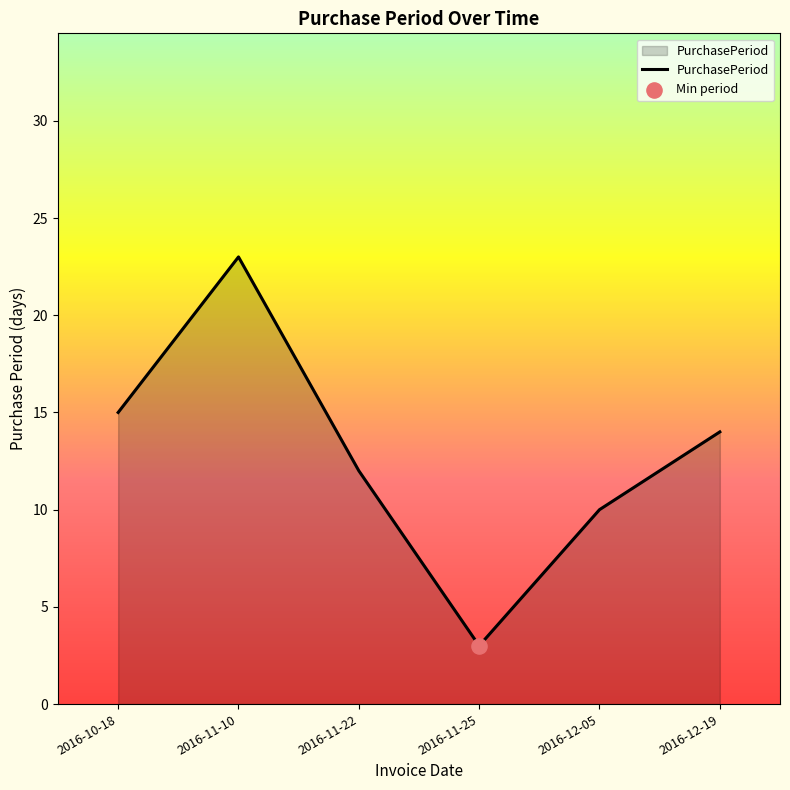

What is the change in value from 2016-11-10 to 2016-12-19?

-9